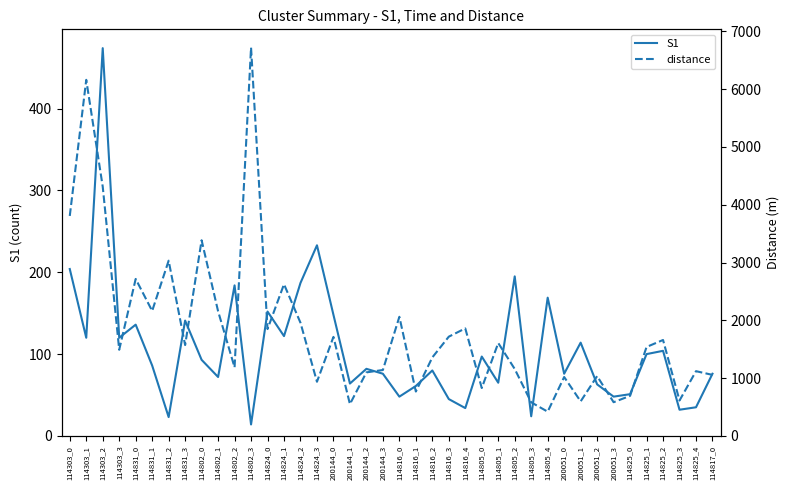

List the series in order of their peak value, lowest first.

S1, distance